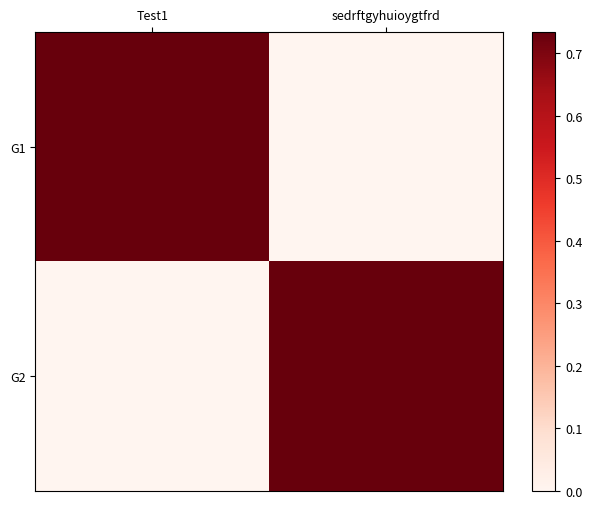

Which series has the largest range (max minus min)?

G1